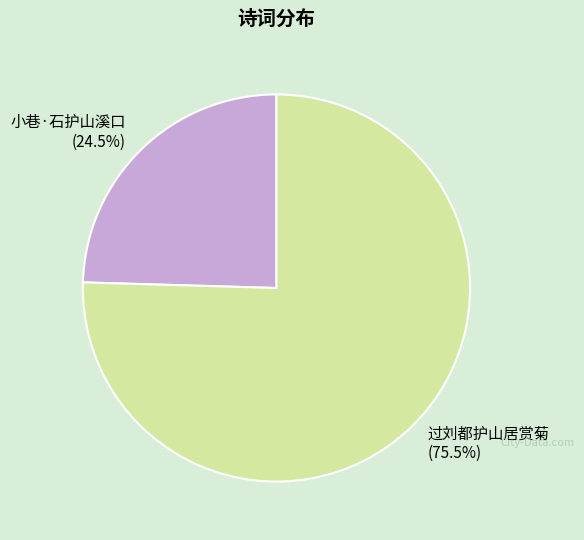

To the nearest percent, what is the average slice percentage?

50%